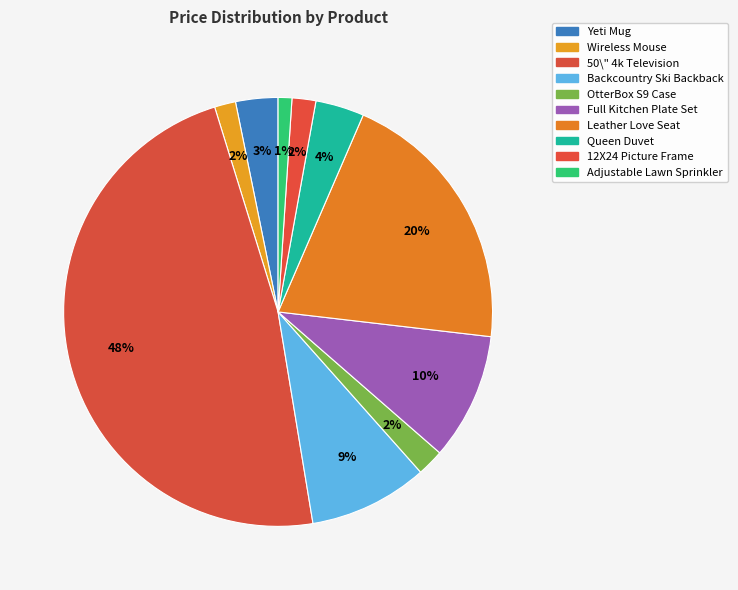

What portion of the pie excludes Yeti Mug?

96.8%